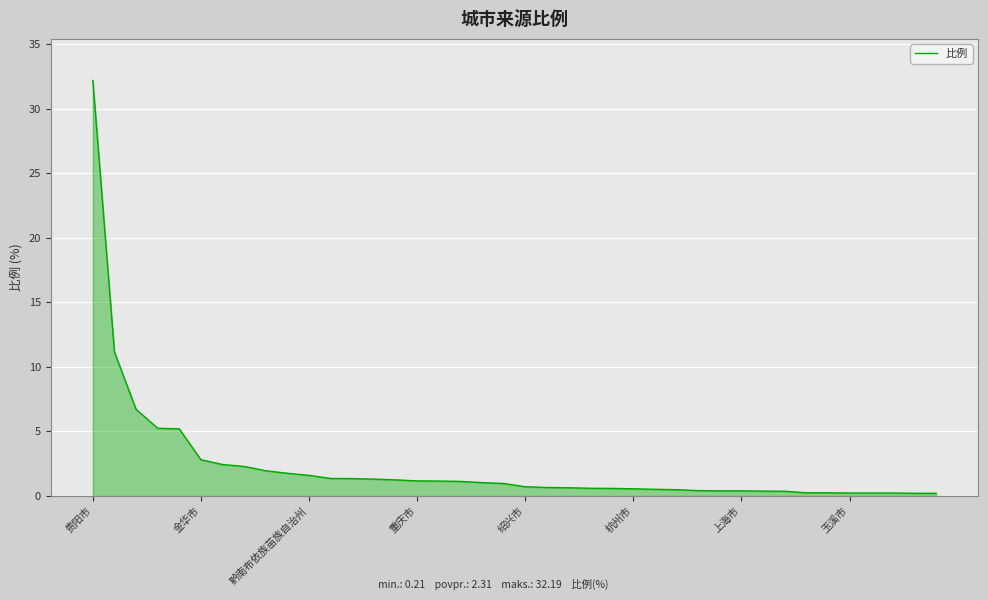

What is the maximum value shown in the chart?

32.2